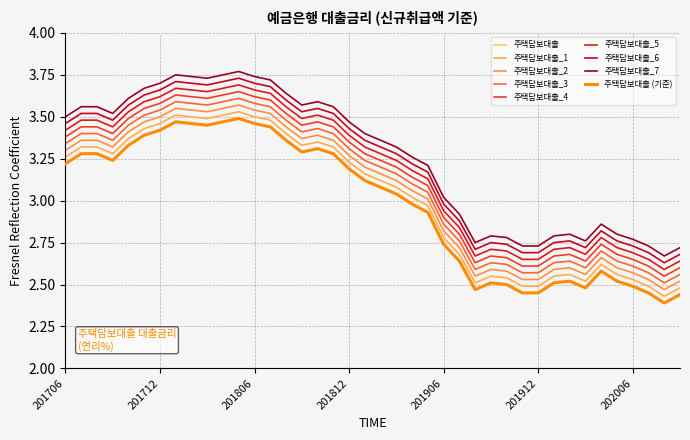

What is the smallest value displayed?

2.4